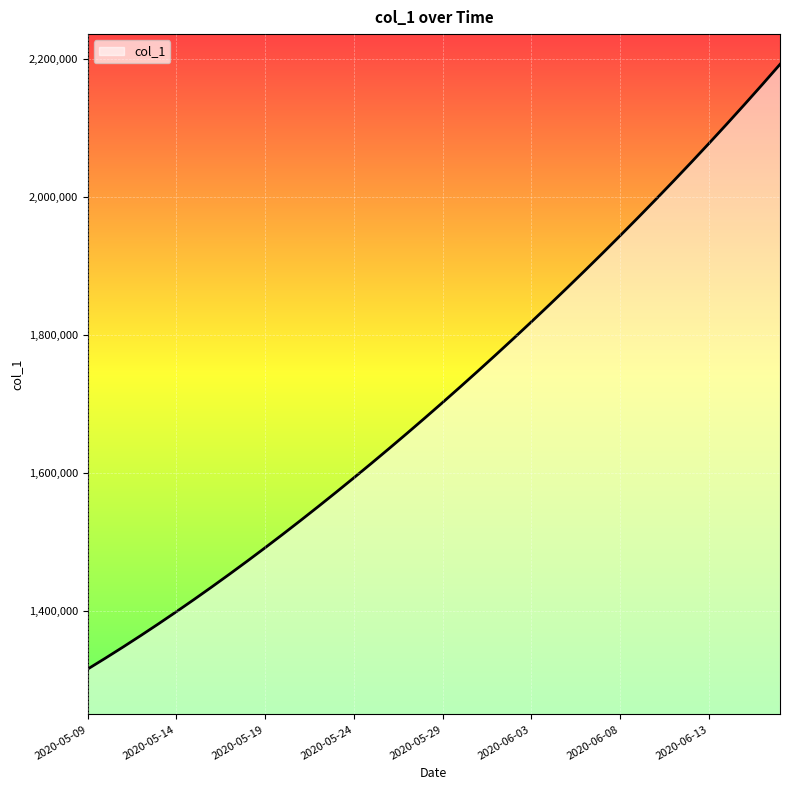

What is the smallest value displayed?

1315099.0